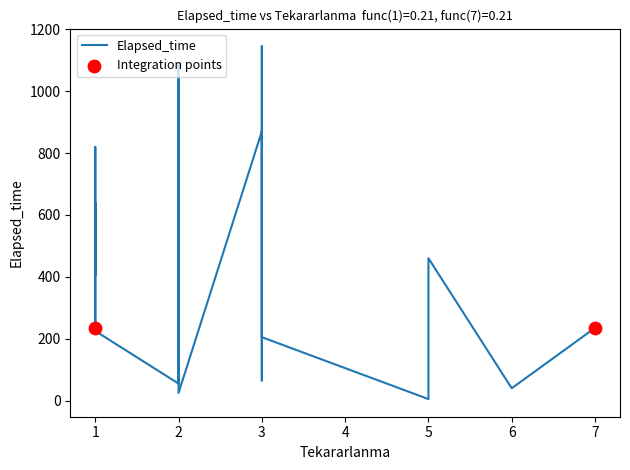

What is the change in value from 2 to 3?

+50